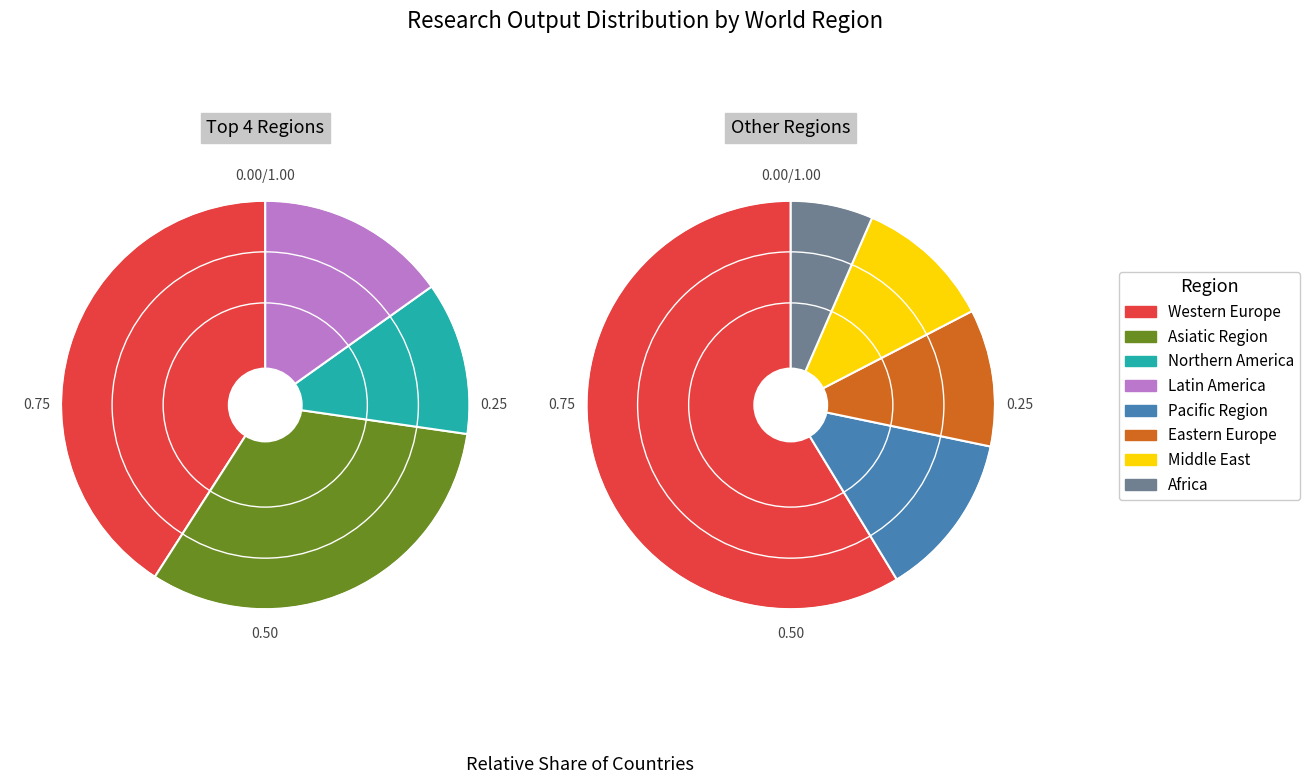

Is the sum of Latin America and Africa greater than half?

No